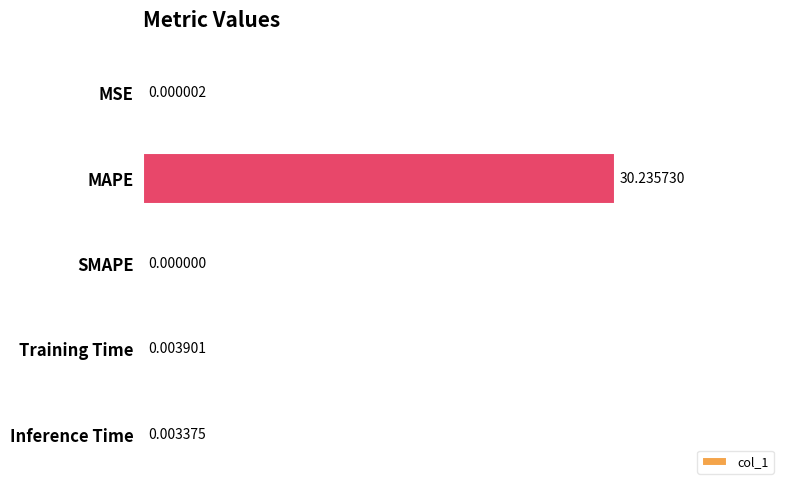

Which has a higher value, MSE or Inference Time?

Inference Time